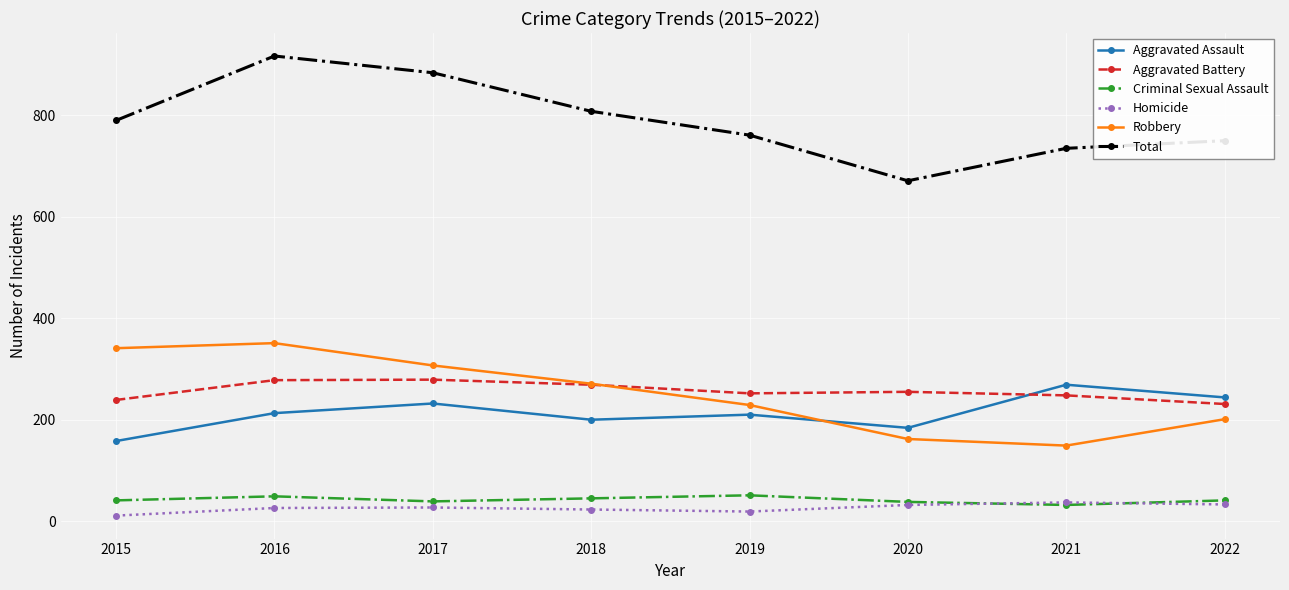

Which series ends up on top after the final intersection of Aggravated Assault and Aggravated Battery?

Aggravated Assault